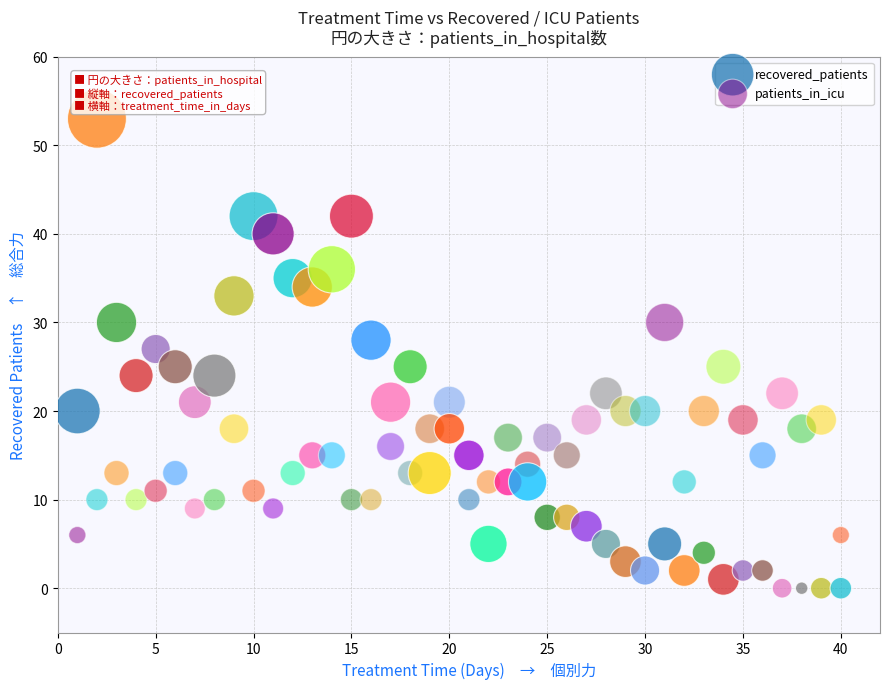

Across all data points, what is the range of Y values (max minus min)?

53